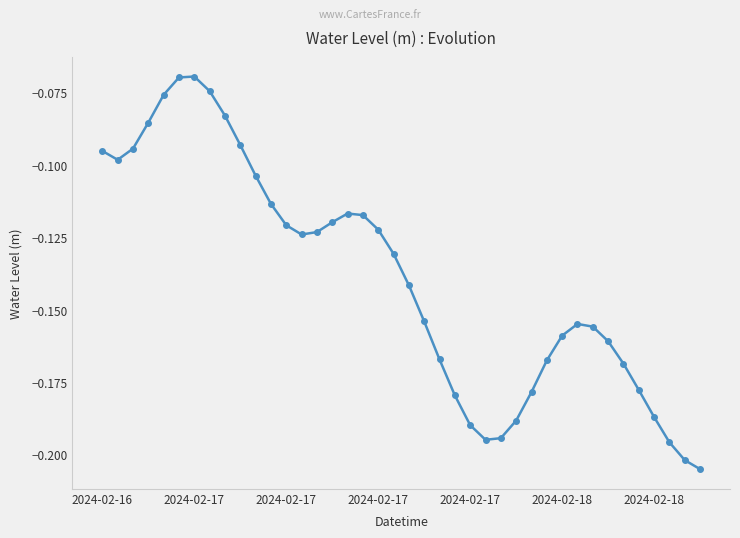

How many points are higher than both their immediate neighbors (excluding endpoints)?

3